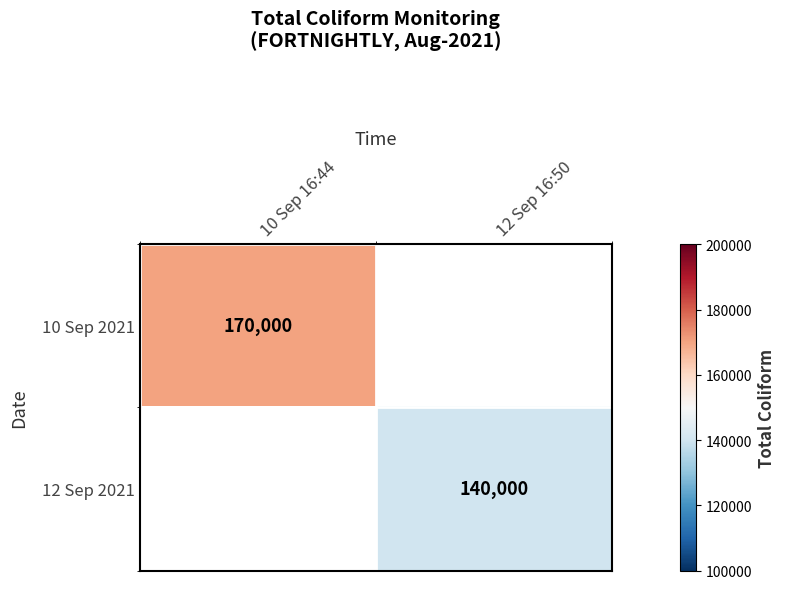

What is the minimum value shown in the chart?

140000.0